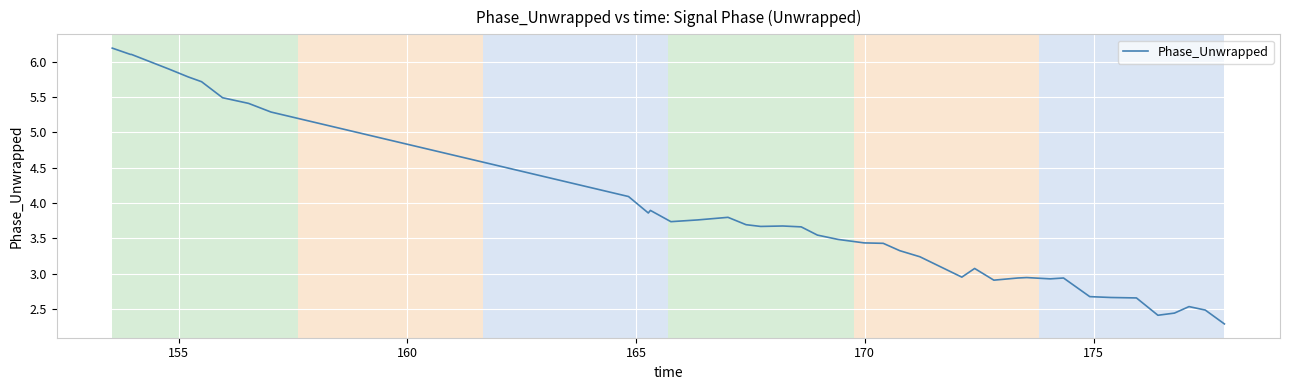

What is the minimum value shown in the chart?

2.3